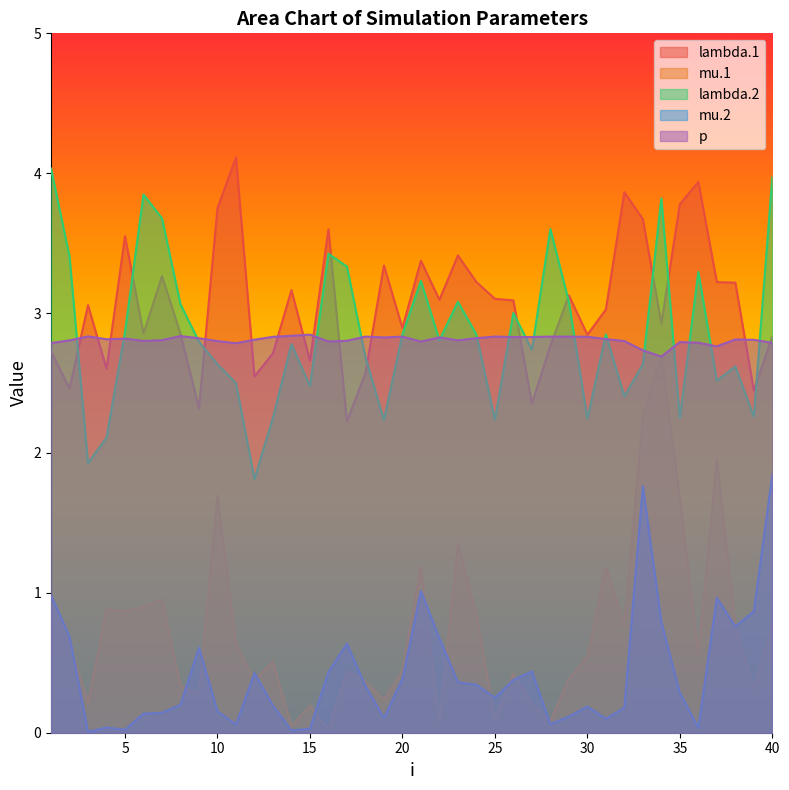

Reading left to right, transcribe all the data shown in this chart.

lambda.1: 2.7	2.5	3.1	2.6	3.5	2.9	3.3	2.9	2.3	3.8	4.1	2.5	2.7	3.2	2.7	3.6	2.2	2.6	3.3	2.9	3.4	3.1	3.4	3.2	3.1	3.1	2.4	2.8	3.1	2.8	3.0	3.9	3.7	2.9	3.8	3.9	3.2	3.2	2.4	2.8
mu.1: 1.0	0.6	0.2	0.9	0.9	0.9	1.0	0.3	0.3	1.7	0.6	0.4	0.5	0.0	0.2	0.0	0.4	0.4	0.2	0.4	1.2	0.1	1.3	0.8	0.1	0.4	0.2	0.1	0.4	0.5	1.2	0.8	2.3	2.7	1.7	0.6	1.9	0.8	0.3	0.8
lambda.2: 4.0	3.4	1.9	2.1	2.9	3.8	3.7	3.1	2.8	2.6	2.5	1.8	2.3	2.8	2.5	3.4	3.3	2.7	2.2	2.8	3.2	2.8	3.1	2.8	2.2	3.0	2.7	3.6	3.1	2.2	2.8	2.4	2.6	3.8	2.2	3.3	2.5	2.6	2.3	4.0
mu.2: 1.0	0.7	0.0	0.0	0.0	0.1	0.1	0.2	0.6	0.2	0.1	0.4	0.2	0.0	0.0	0.4	0.6	0.3	0.1	0.4	1.0	0.7	0.4	0.3	0.3	0.4	0.4	0.1	0.1	0.2	0.1	0.2	1.8	0.8	0.3	0.0	1.0	0.8	0.9	1.8
p: 2.8	2.8	2.8	2.8	2.8	2.8	2.8	2.8	2.8	2.8	2.8	2.8	2.8	2.8	2.8	2.8	2.8	2.8	2.8	2.8	2.8	2.8	2.8	2.8	2.8	2.8	2.8	2.8	2.8	2.8	2.8	2.8	2.7	2.7	2.8	2.8	2.8	2.8	2.8	2.8